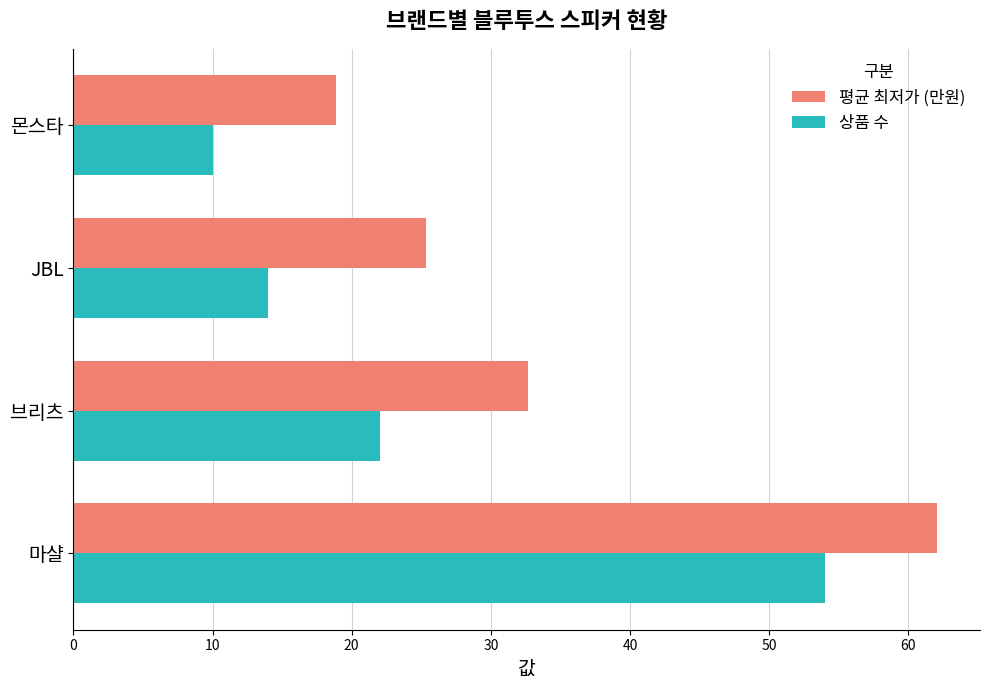

What is the smallest value displayed?

10.0